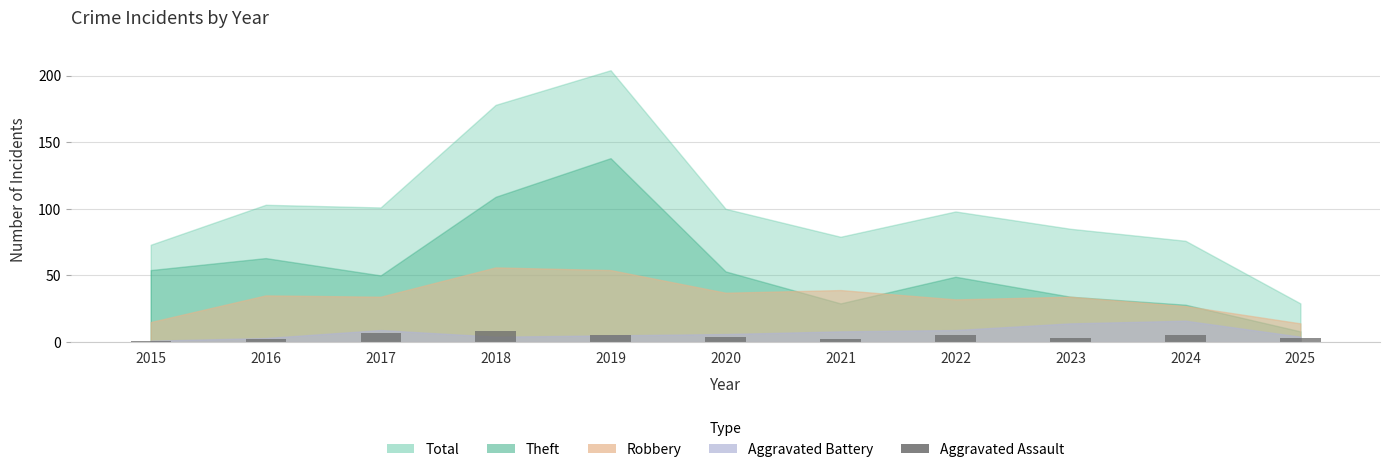

What is the difference between the values at 2017 and 2019?

2